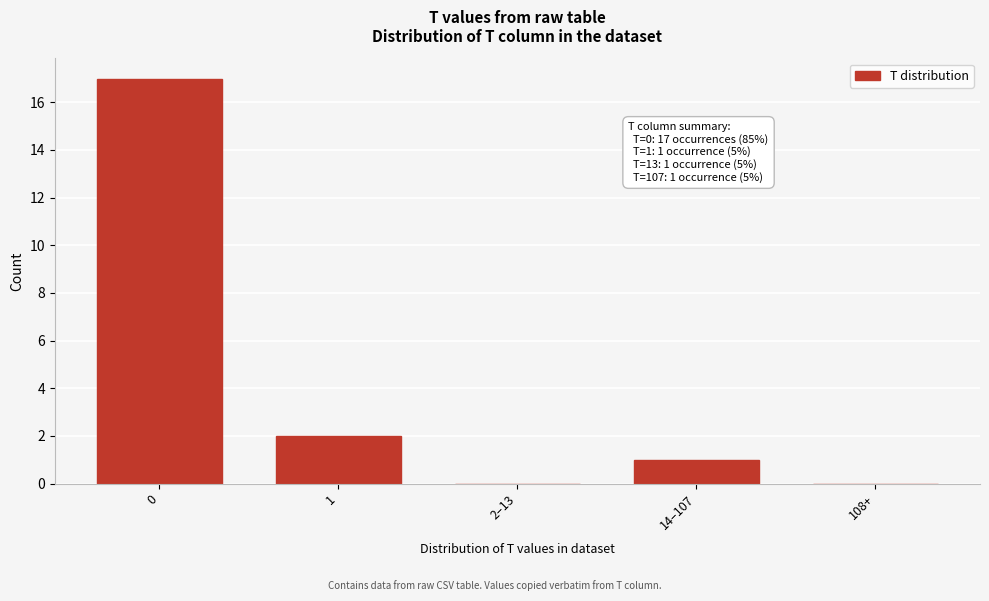

Reading left to right, transcribe all the data shown in this chart.

0=17	1=2	2–13=0	14–107=1	108+=0